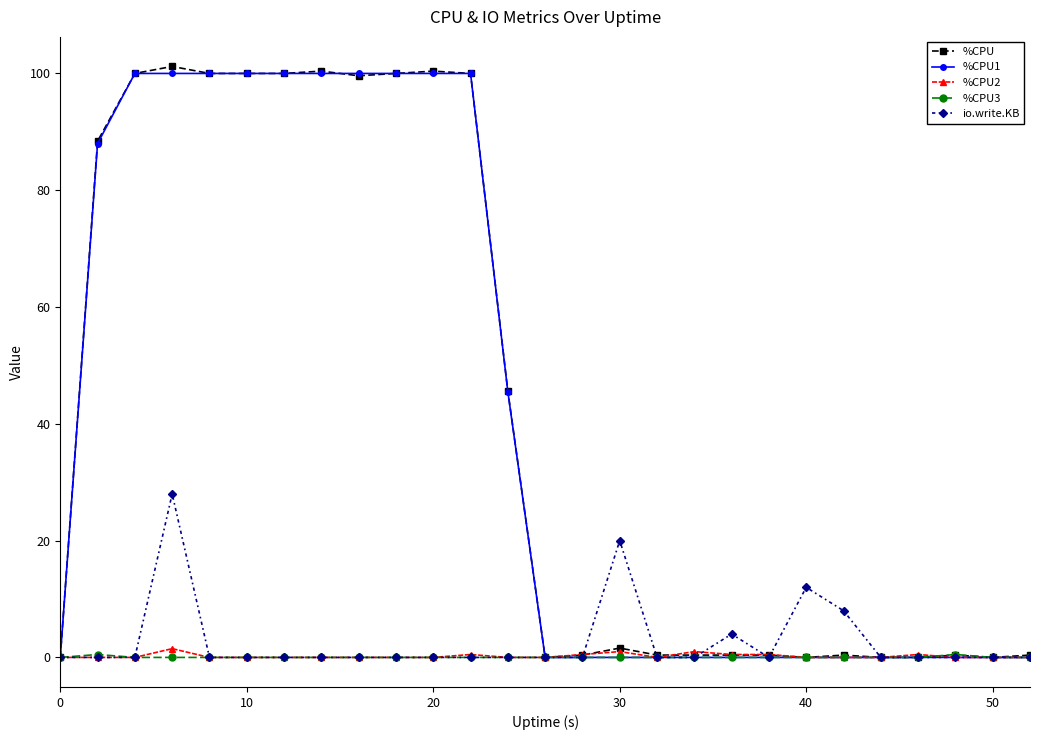

What is the greatest value displayed?

101.2